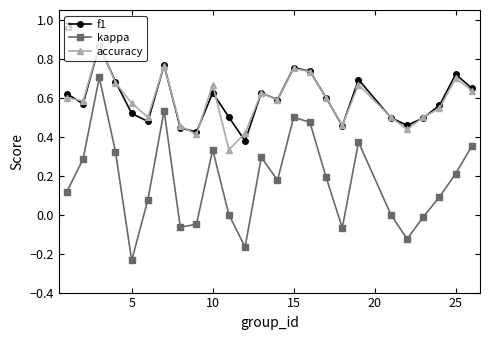

True or false: f1 and kappa intersect in this chart.

False